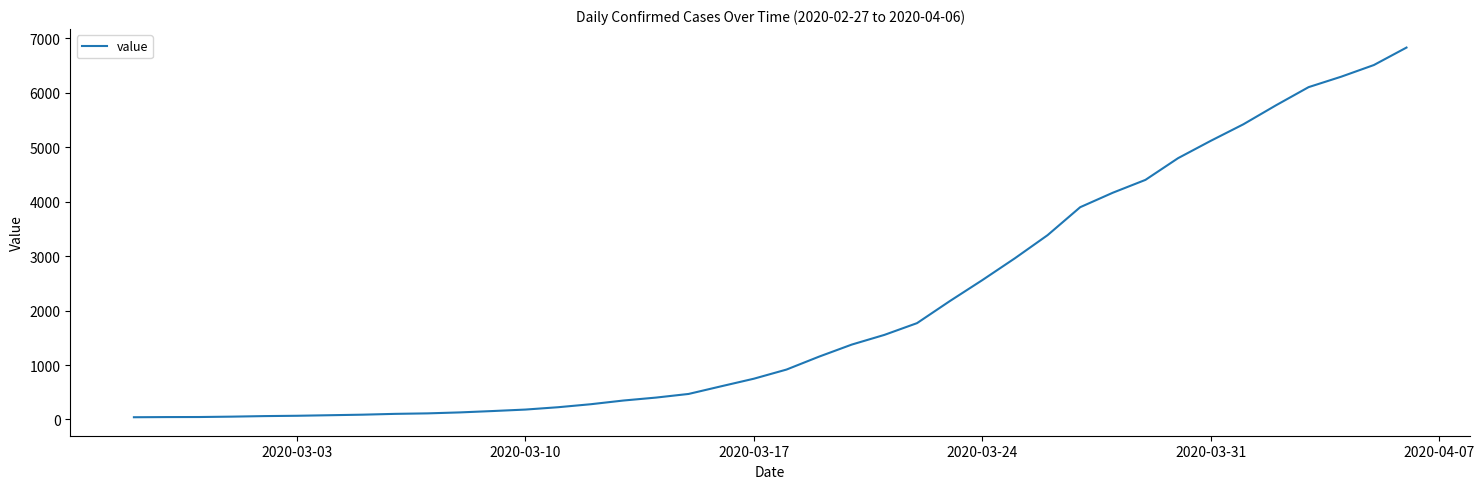

What is the difference between the maximum and minimum values?

6792